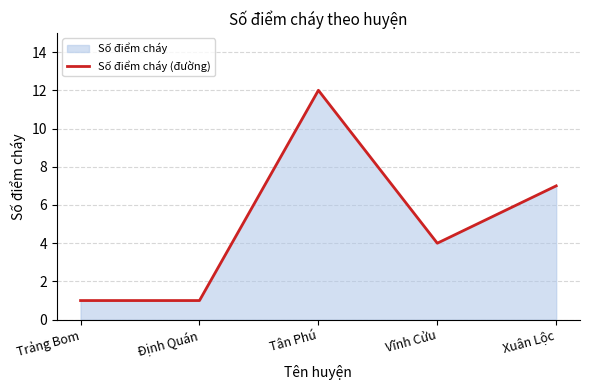

How many values are below 4?

2